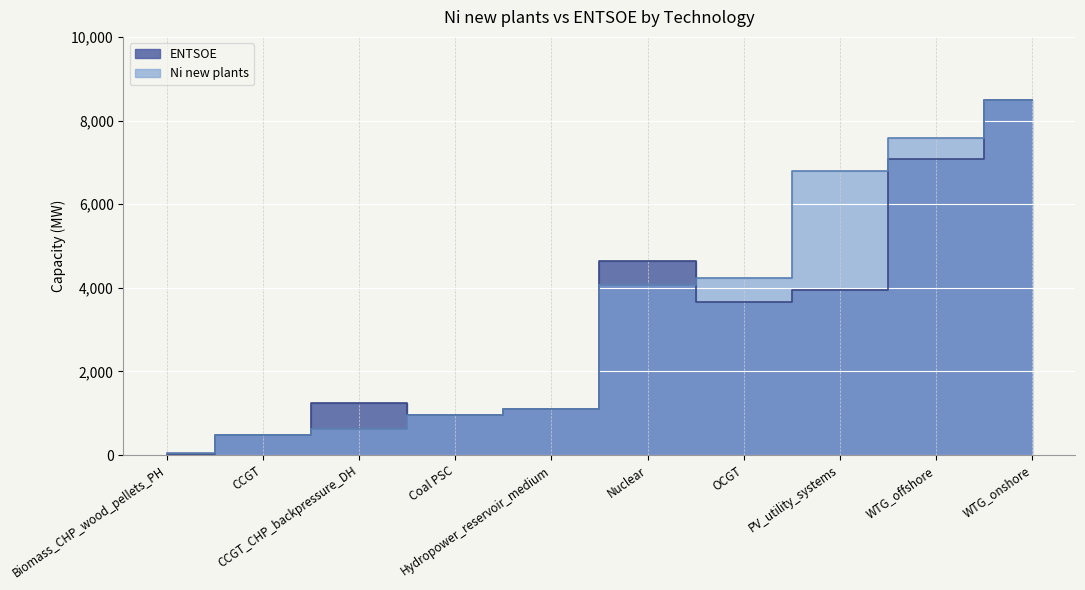

Where does the ENTSOE series first go above 3669?

Nuclear